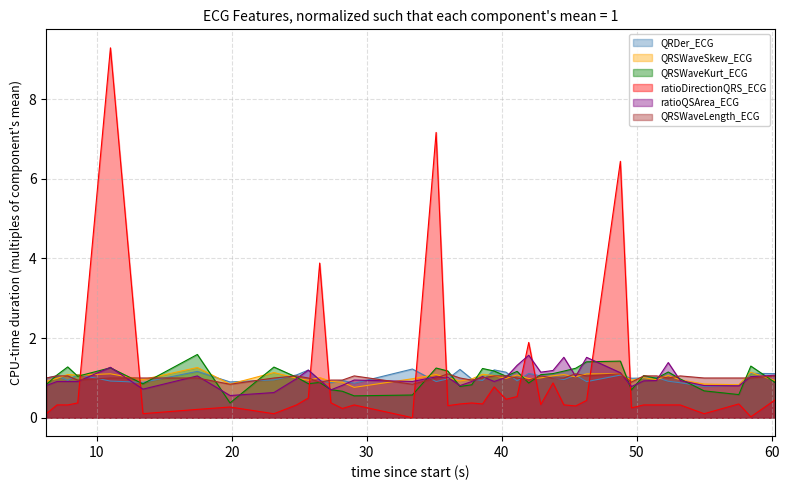

What is the label of the 7th point from the left?

17.453125